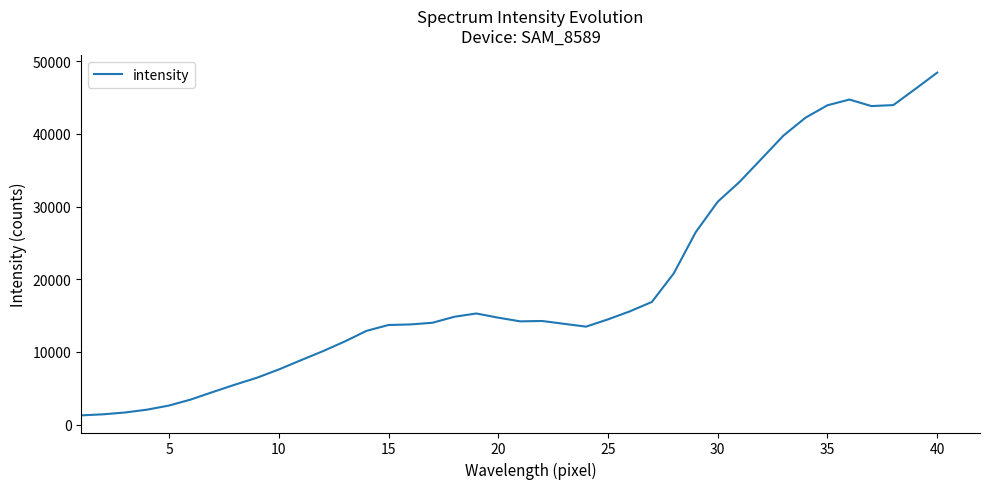

What is the maximum value shown in the chart?

48435